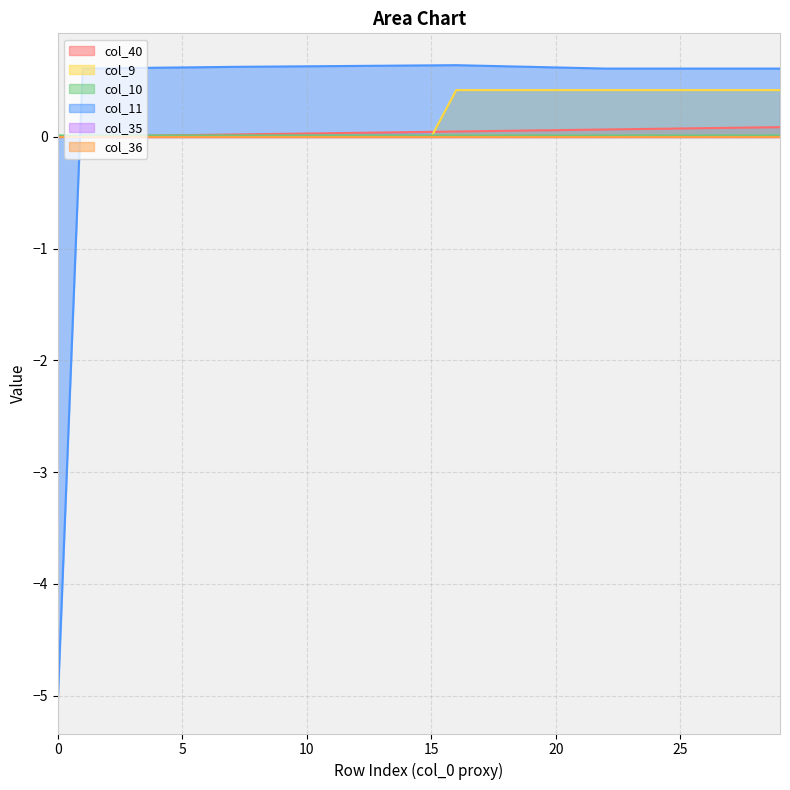

True or false: col_9 and col_10 intersect in this chart.

True